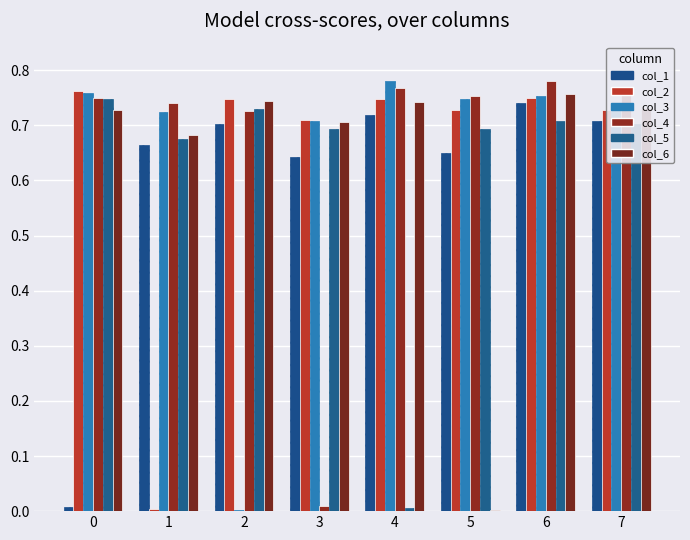

Is it true that col_1 equals 1.1 at 4?

False